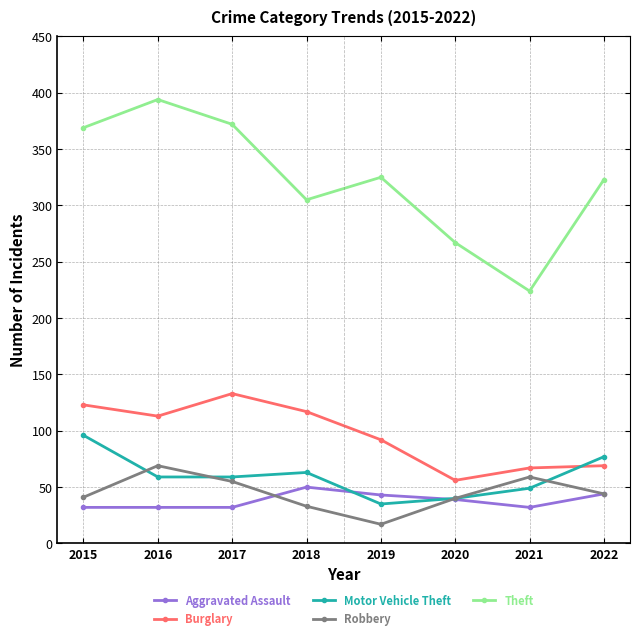

What is the maximum value shown in the chart?

394